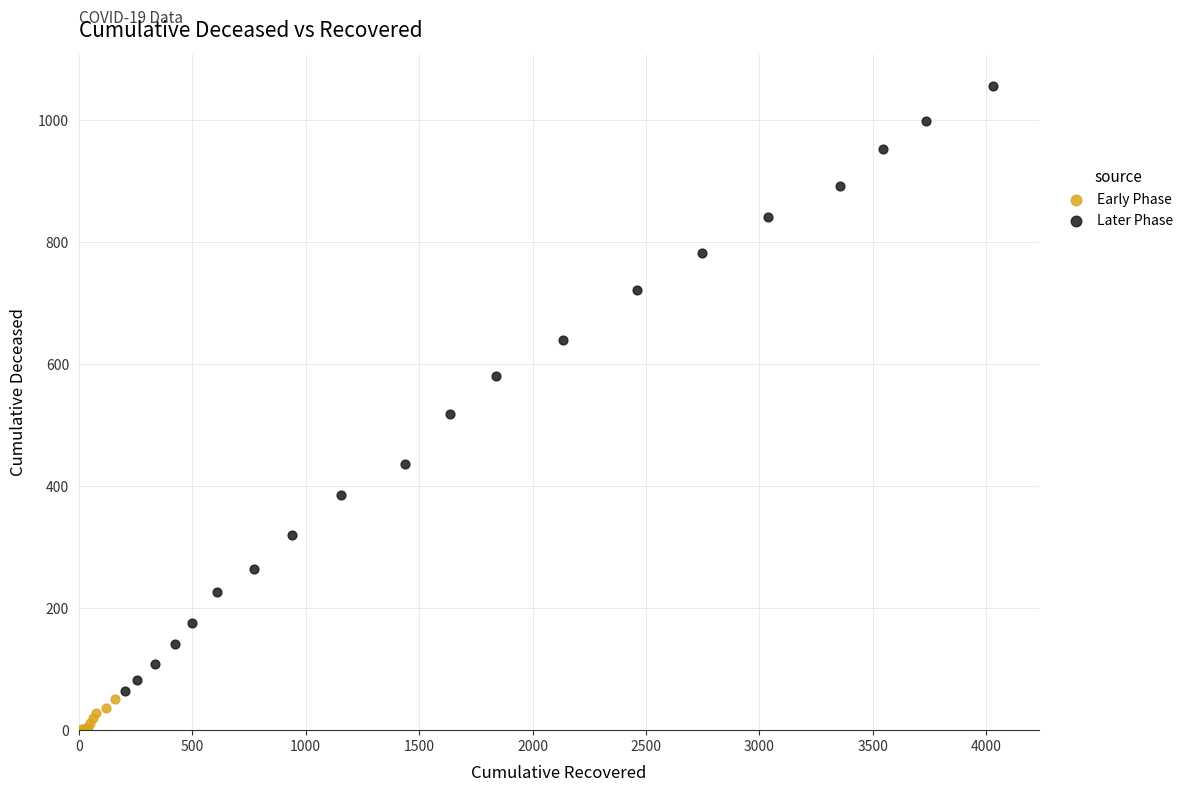

Which series reaches the maximum Y coordinate?

Later Phase